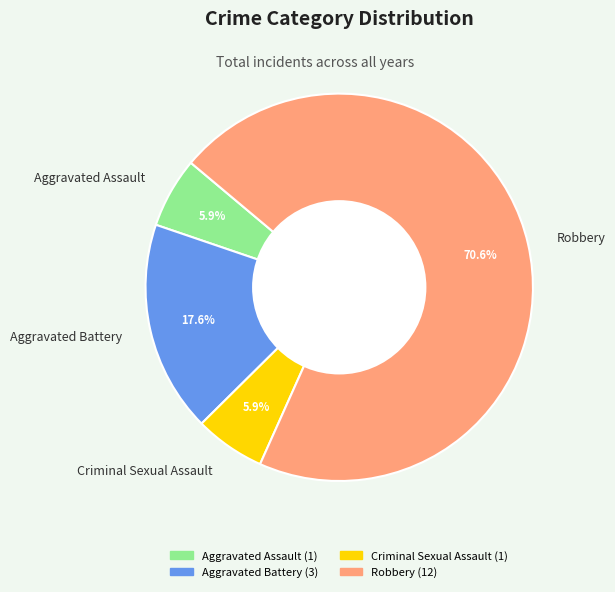

Is Robbery the majority of the pie?

Yes